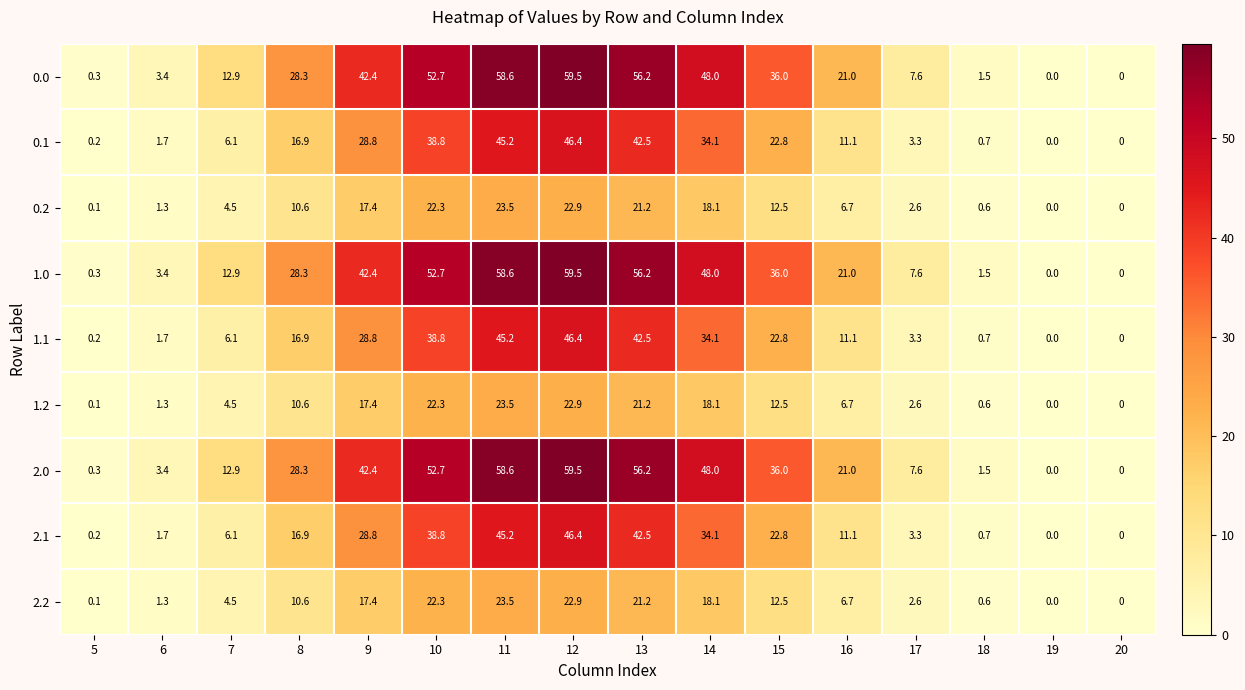

What value does the 2.0 series have at 5?

0.3